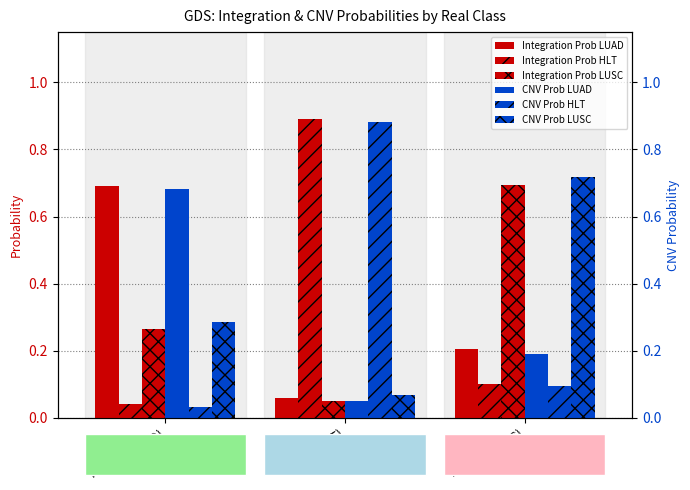

Where is CNV Prob LUSC nearest to the value 0?

Real=1 (HLT)